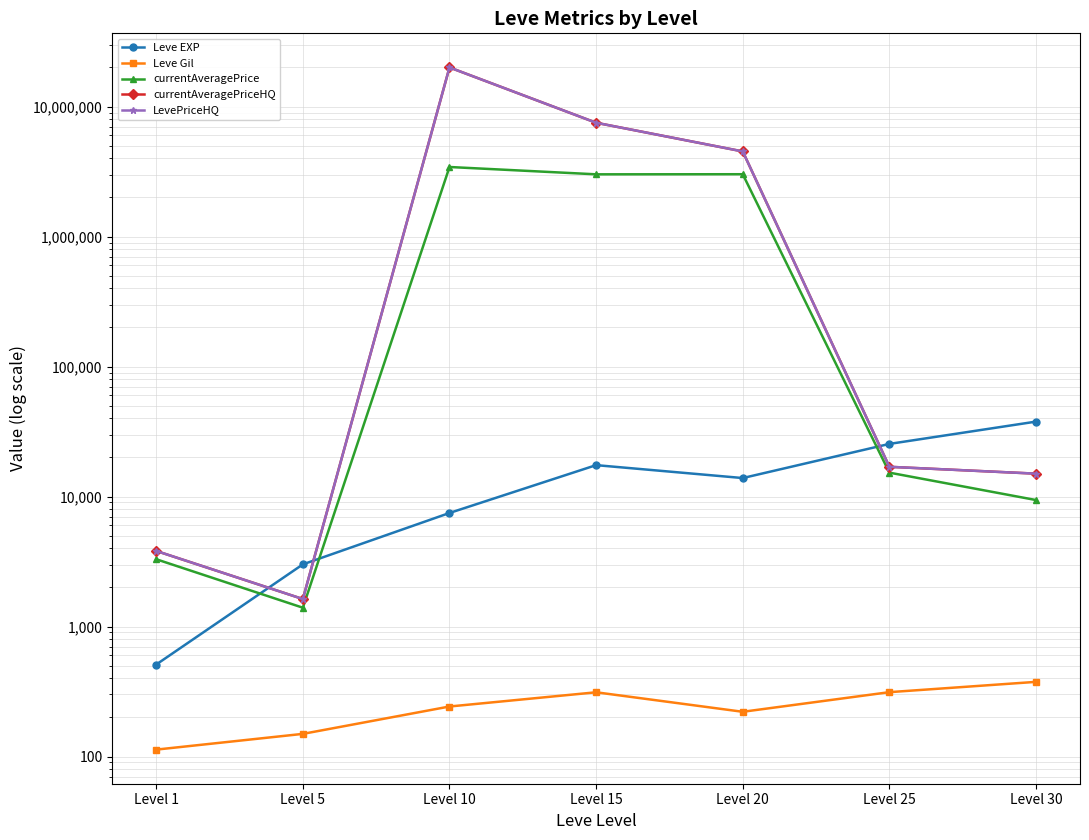

True or false: Leve EXP has more than 1 interior local peaks.

False